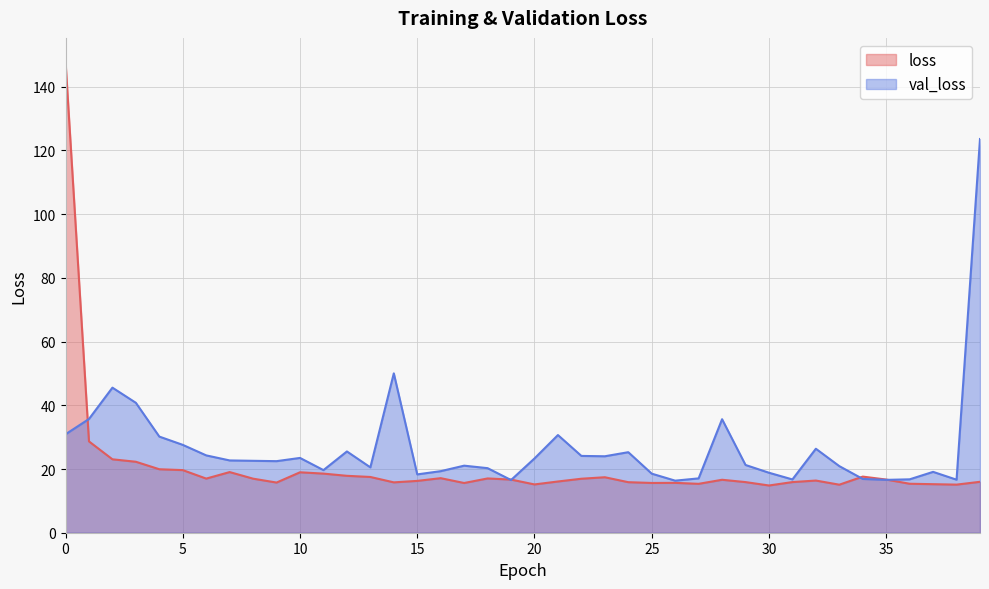

What is the value of the val_loss point at the 17th from the left?

19.3